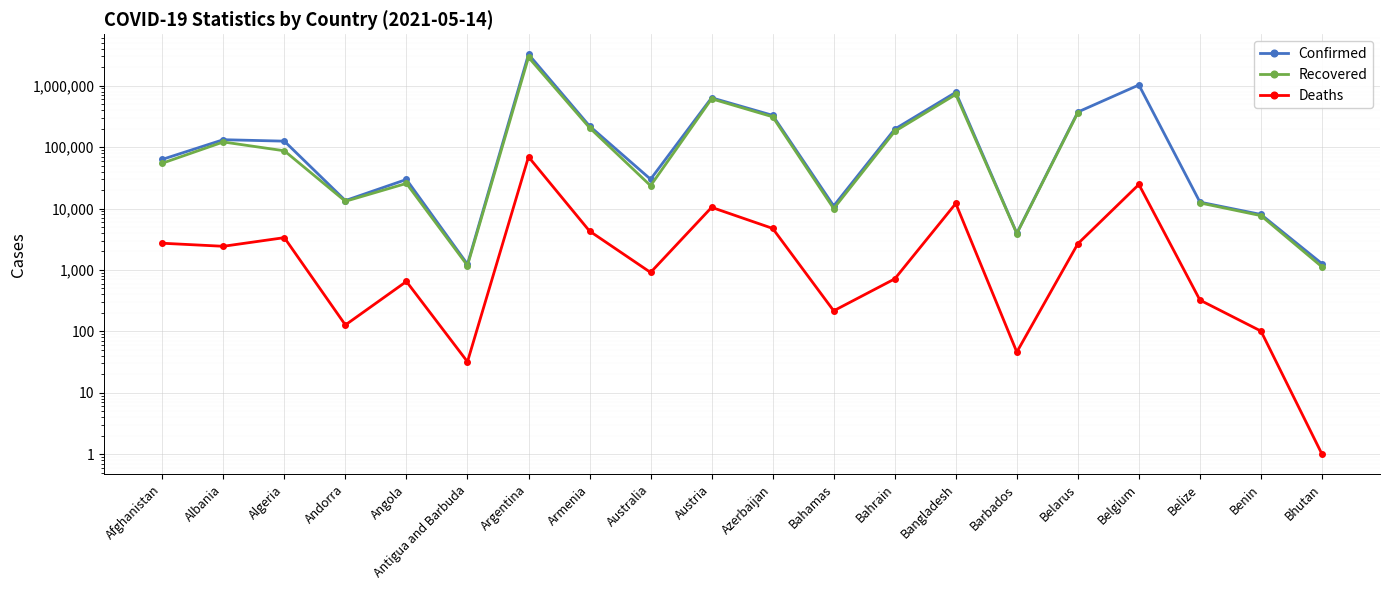

What is the difference between the highest and lowest values at Benin?

7894.0